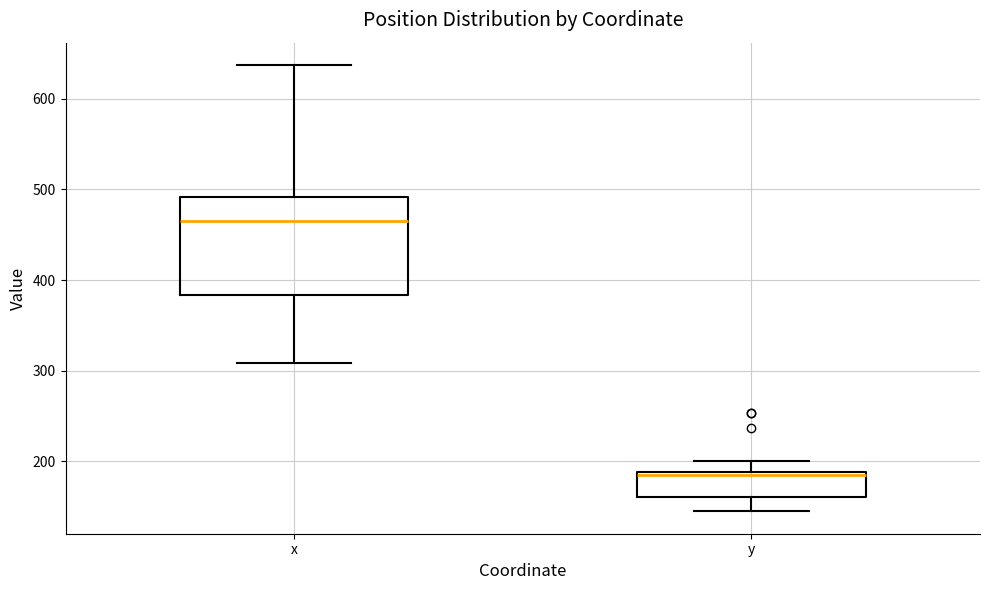

Reading left to right, read every box against the y-axis: the position of its median line, the range the box covers, and the ends of its whiskers. The values are not printed on the chart, so give them approximately, as read against the axis.

x: median 470, box 380 to 490, whiskers 310 to 640
y: median 190, box 160 to 190, whiskers 150 to 200